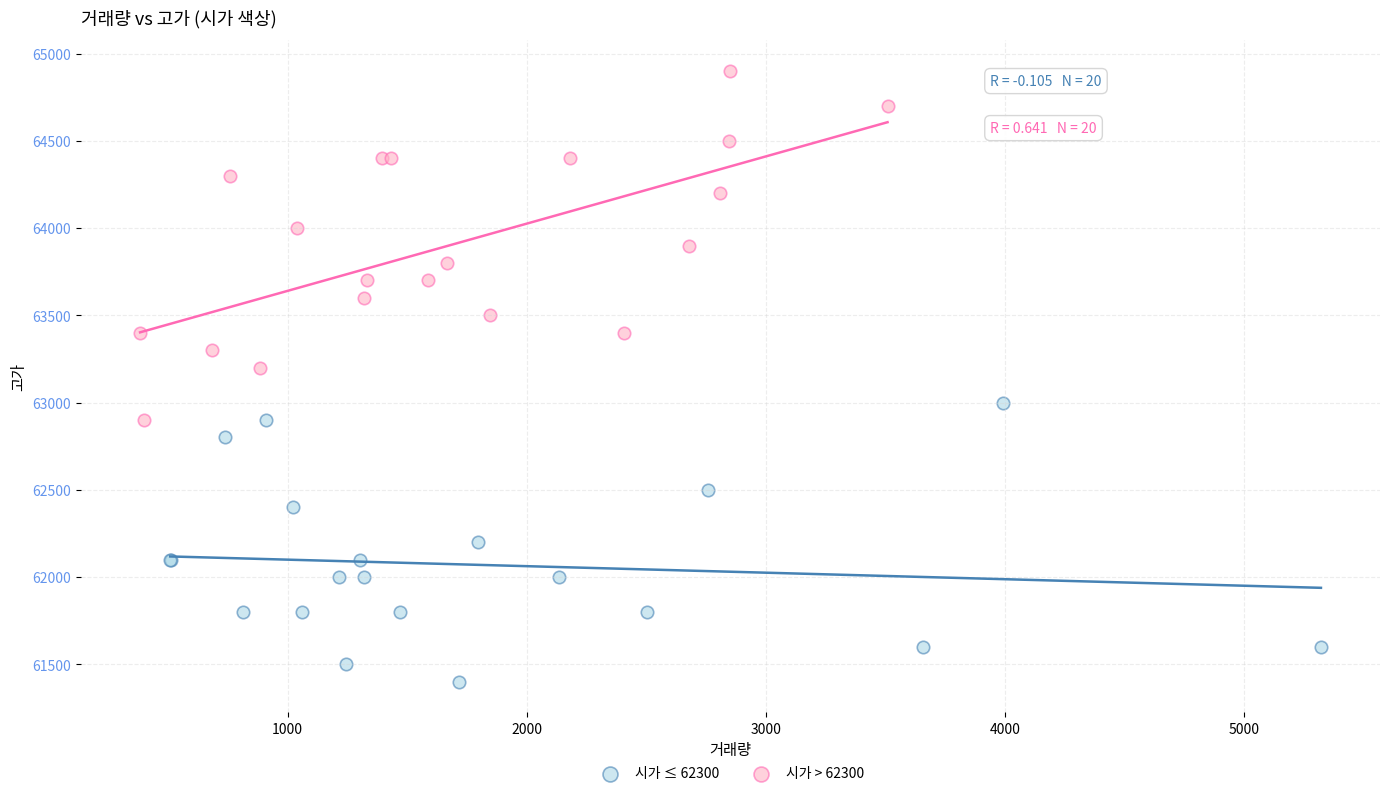

What are all the series names shown in the legend?

시가 ≤ 62300, 시가 > 62300